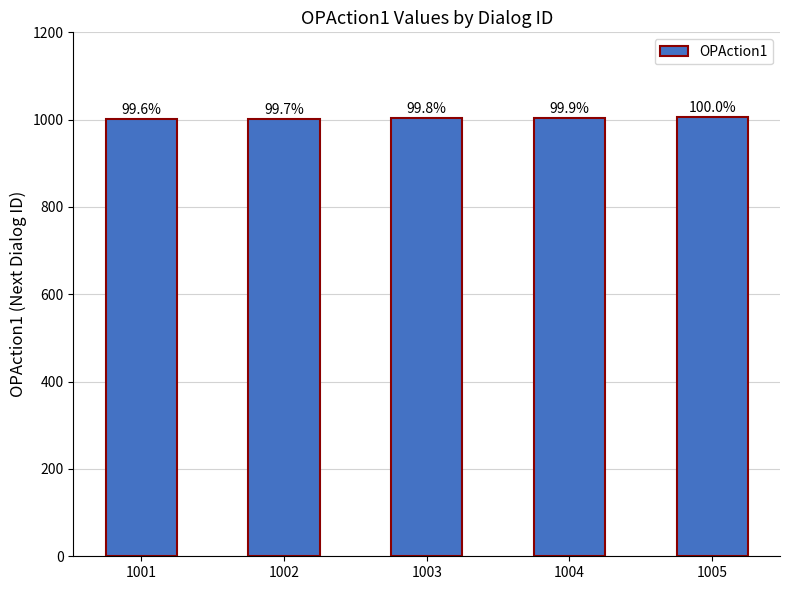

Are the bars horizontal?

No